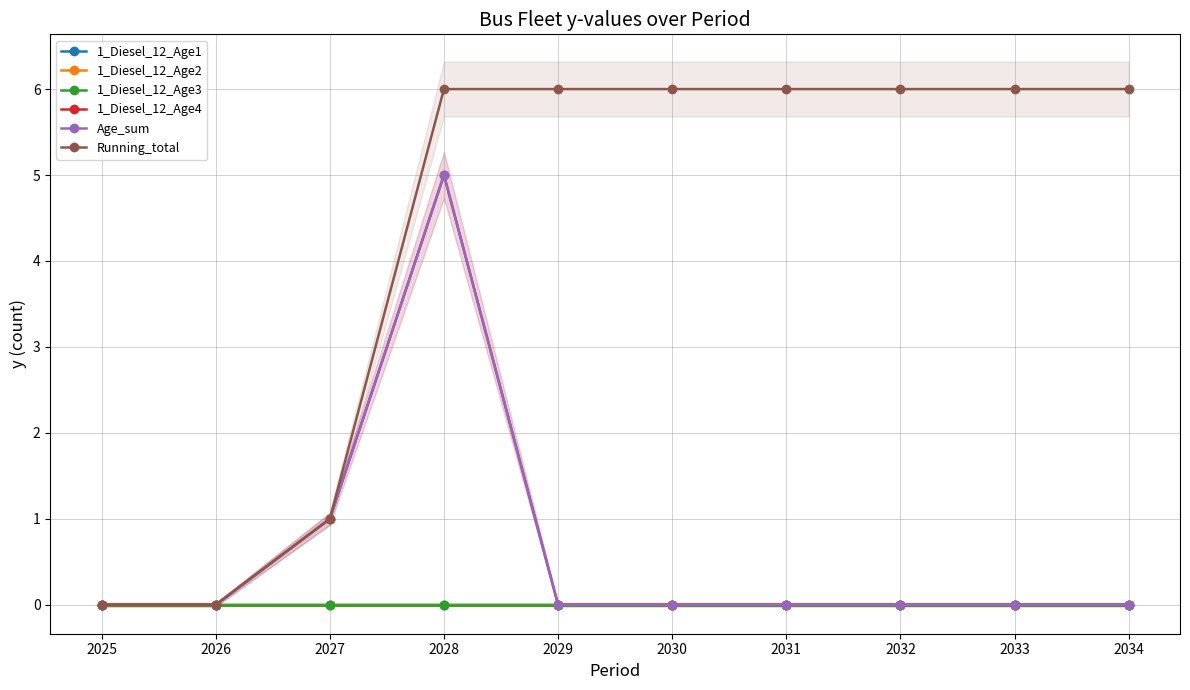

Reading right to left, what are all the values shown in this chart?

1_Diesel_12_Age1: 0	0	0	0	0	0	0	0	0	0
1_Diesel_12_Age2: 0	0	0	0	0	0	0	0	0	0
1_Diesel_12_Age3: 0	0	0	0	0	0	0	0	0	0
1_Diesel_12_Age4: 0	0	0	0	0	0	5	1	0	0
Age_sum: 0	0	0	0	0	0	5	1	0	0
Running_total: 6	6	6	6	6	6	6	1	0	0